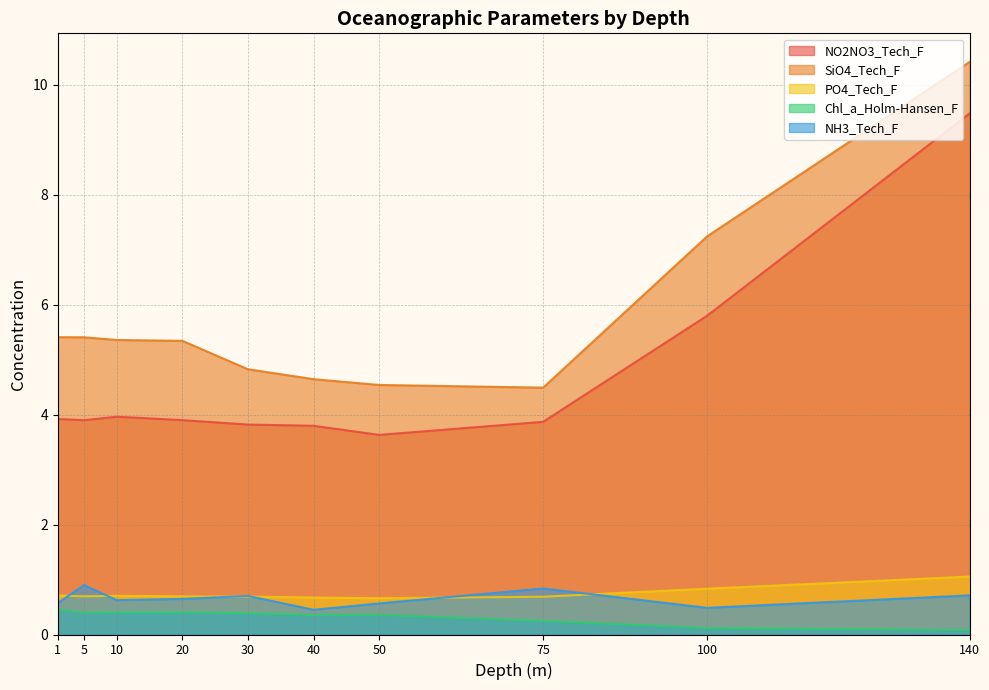

At which category does NO2NO3_Tech_F reach its first local peak?

10